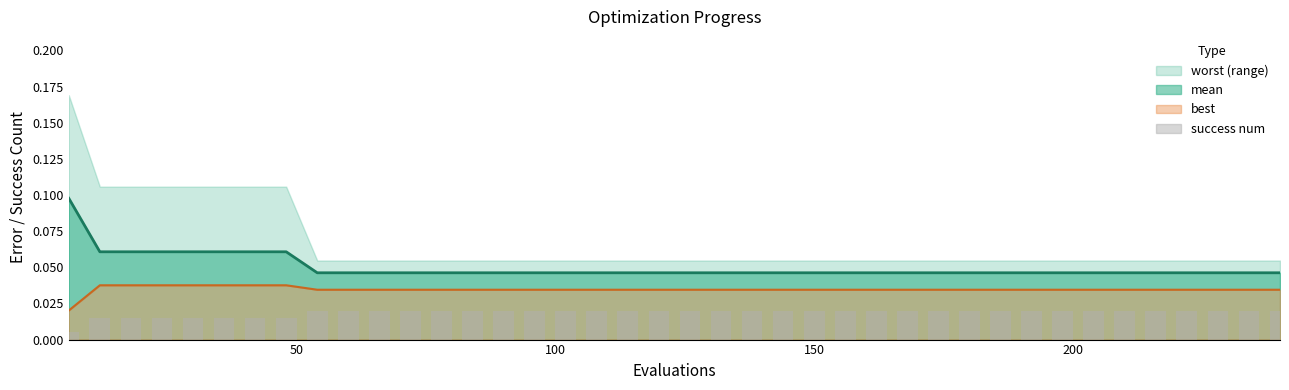

The value at 30 is 0.0. True or false?

False